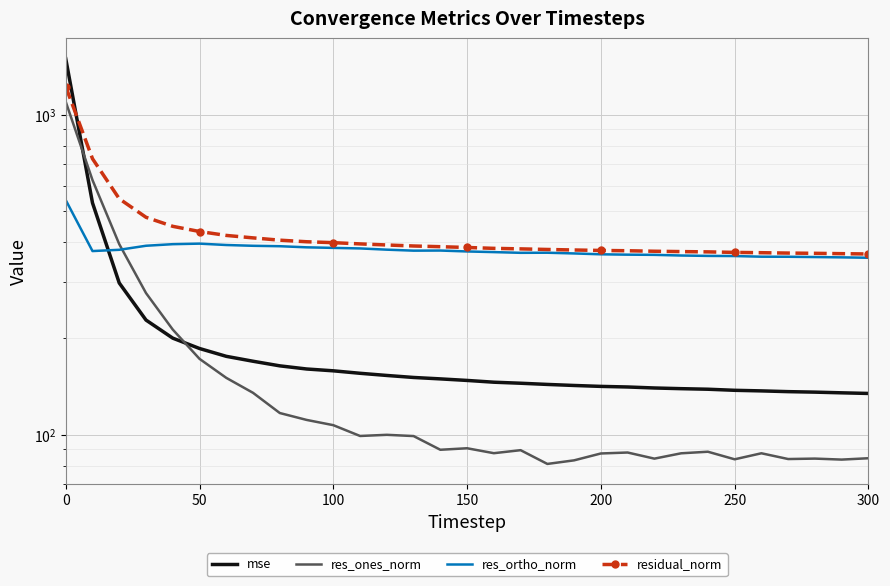

What is the value of the mse point at the 26th from the left?

137.5